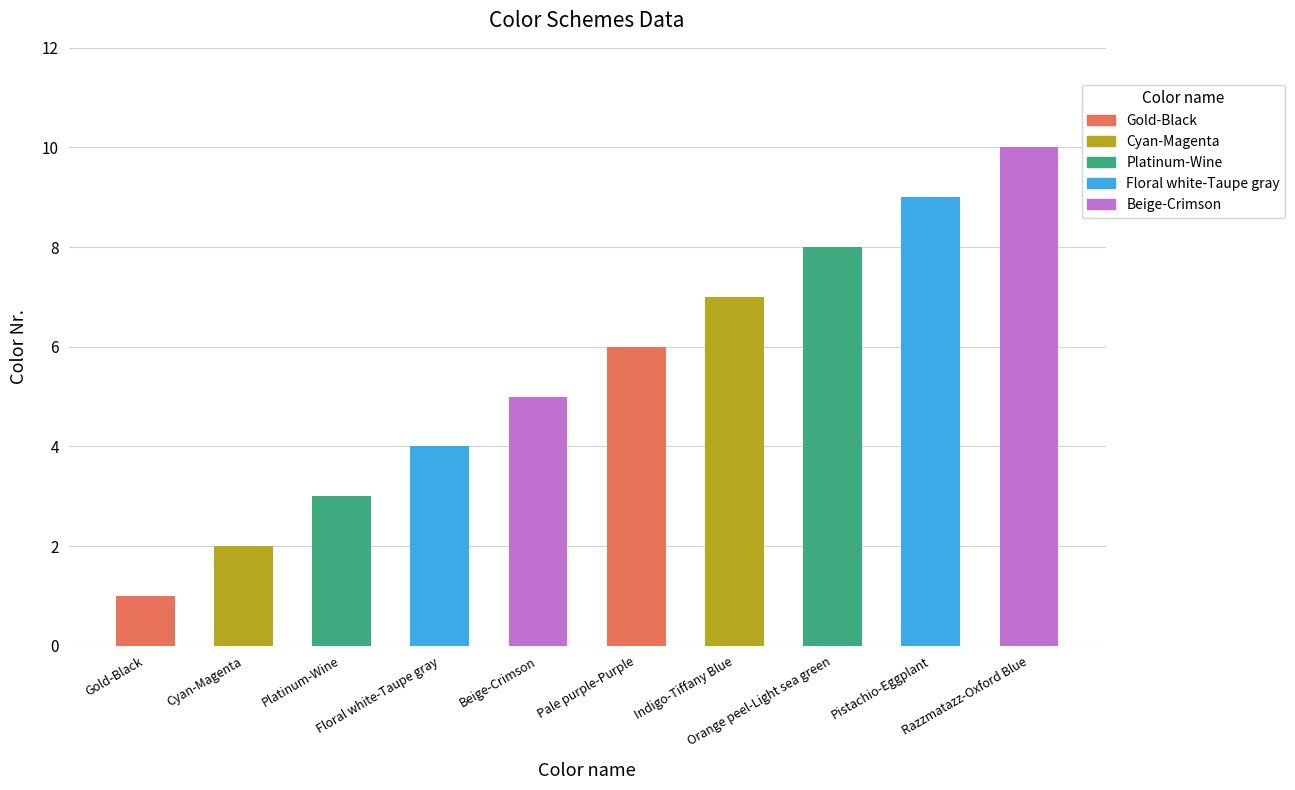

Which label corresponds to the largest value in the chart?

Razzmatazz-Oxford Blue